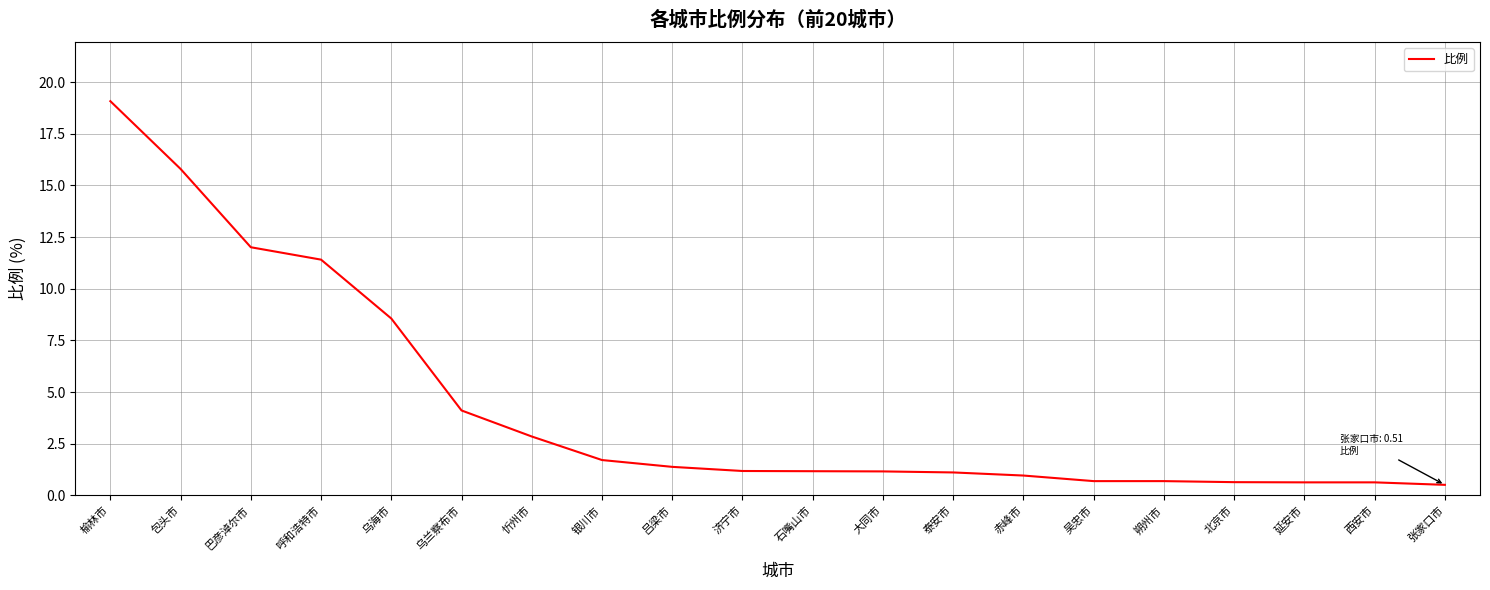

What is the difference between the maximum and minimum values?

18.6